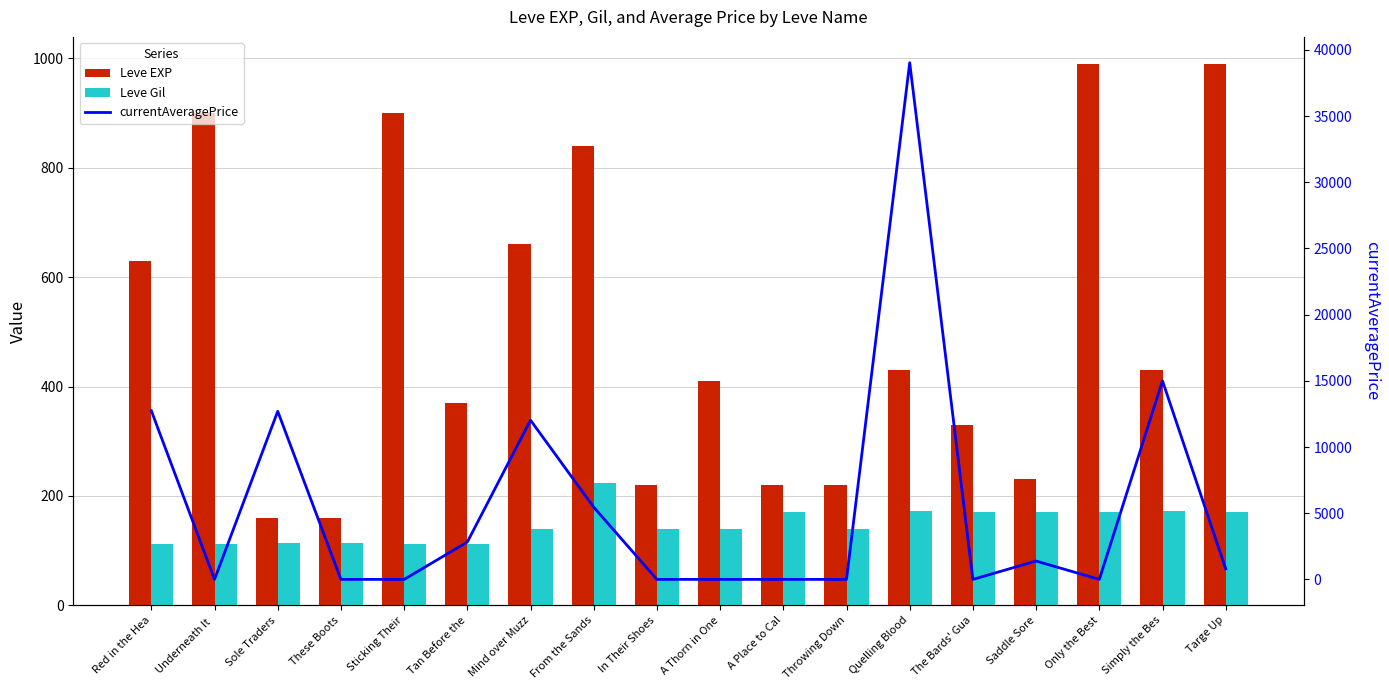

How many data points does each series have?

18